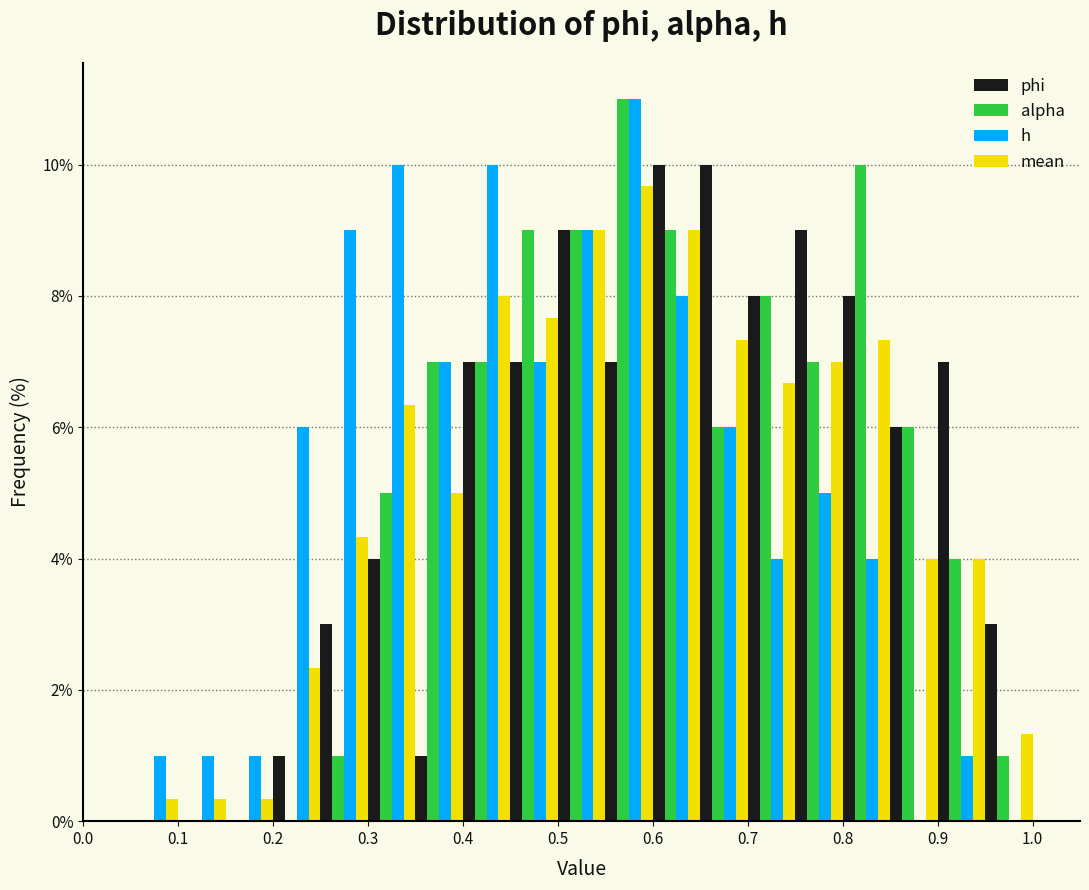

Reading left to right, transcribe this chart: for each range on the x-axis, give the height of each series' bar. The values are not printed on the chart, so give them approximately, as read against the axis.

0.00 to 0.05: phi=0	alpha=0	h=0	mean=0
0.05 to 0.10: phi=0	alpha=0	h=1.0	mean=0.4
0.10 to 0.15: phi=0	alpha=0	h=1.0	mean=0.4
0.15 to 0.20: phi=0	alpha=0	h=1.0	mean=0.4
0.20 to 0.25: phi=1.0	alpha=0	h=6.0	mean=2.4
0.25 to 0.30: phi=3.0	alpha=1.0	h=9.0	mean=4.4
0.30 to 0.35: phi=4.0	alpha=5.0	h=10.0	mean=6.4
0.35 to 0.40: phi=1.0	alpha=7.0	h=7.0	mean=5.0
0.40 to 0.45: phi=7.0	alpha=7.0	h=10.0	mean=8.0
0.45 to 0.50: phi=7.0	alpha=9.0	h=7.0	mean=7.6
0.50 to 0.55: phi=9.0	alpha=9.0	h=9.0	mean=9.0
0.55 to 0.60: phi=7.0	alpha=11.0	h=11.0	mean=9.6
0.60 to 0.65: phi=10.0	alpha=9.0	h=8.0	mean=9.0
0.65 to 0.70: phi=10.0	alpha=6.0	h=6.0	mean=7.4
0.70 to 0.75: phi=8.0	alpha=8.0	h=4.0	mean=6.6
0.75 to 0.80: phi=9.0	alpha=7.0	h=5.0	mean=7.0
0.80 to 0.85: phi=8.0	alpha=10.0	h=4.0	mean=7.4
0.85 to 0.90: phi=6.0	alpha=6.0	h=0	mean=4.0
0.90 to 0.95: phi=7.0	alpha=4.0	h=1.0	mean=4.0
0.95 to 1.00: phi=3.0	alpha=1.0	h=0	mean=1.4